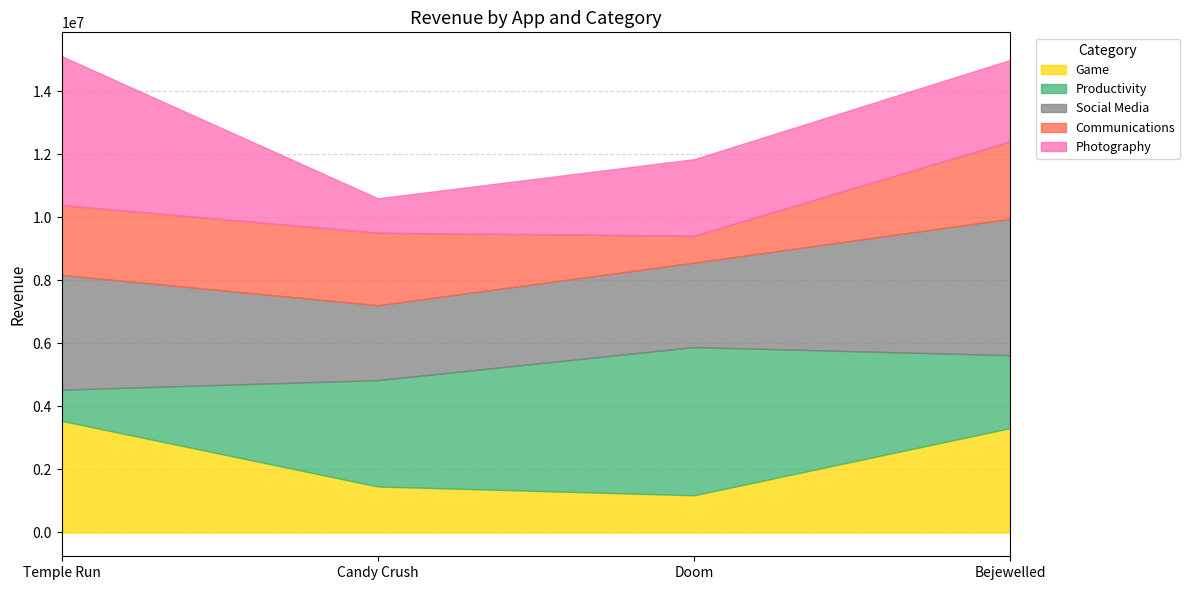

What is the minimum value for Photography?

1091925